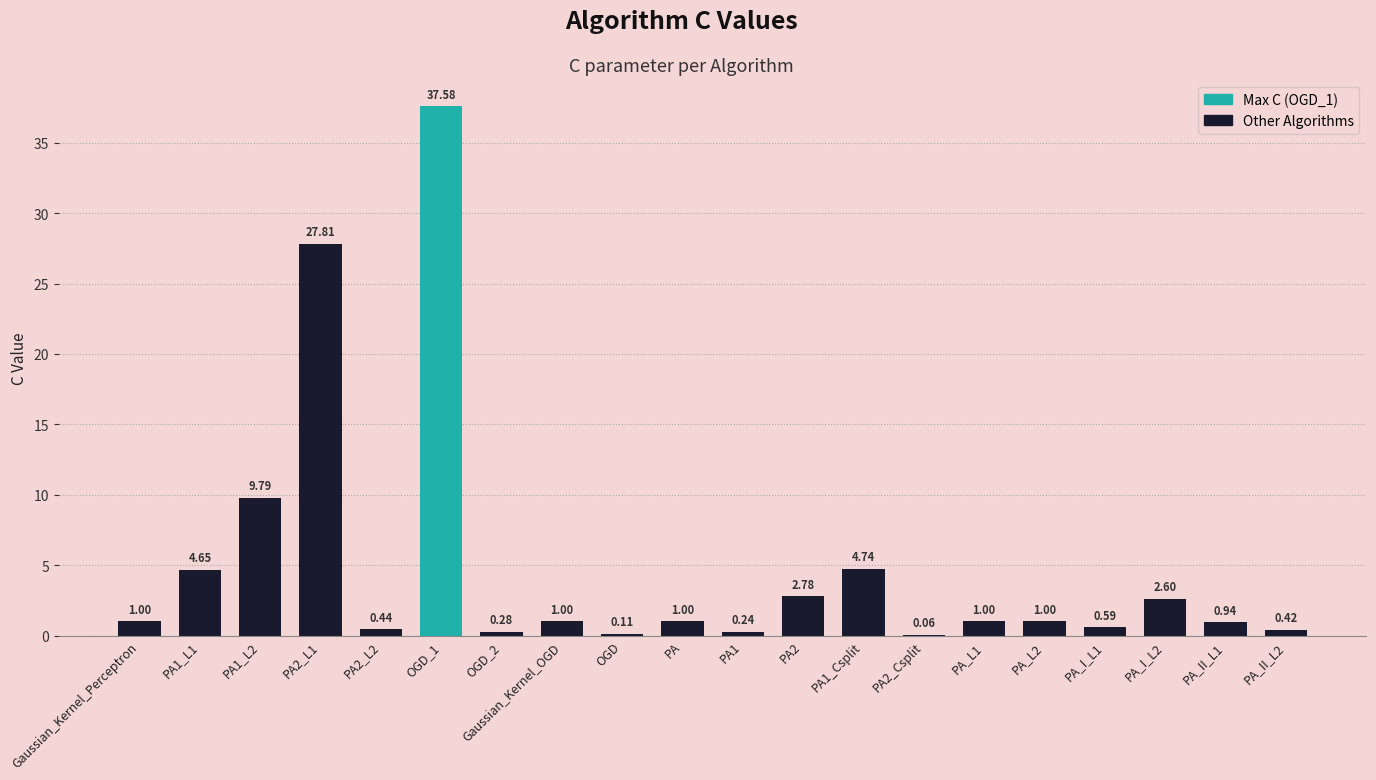

Which category has the highest value across all series?

OGD_1